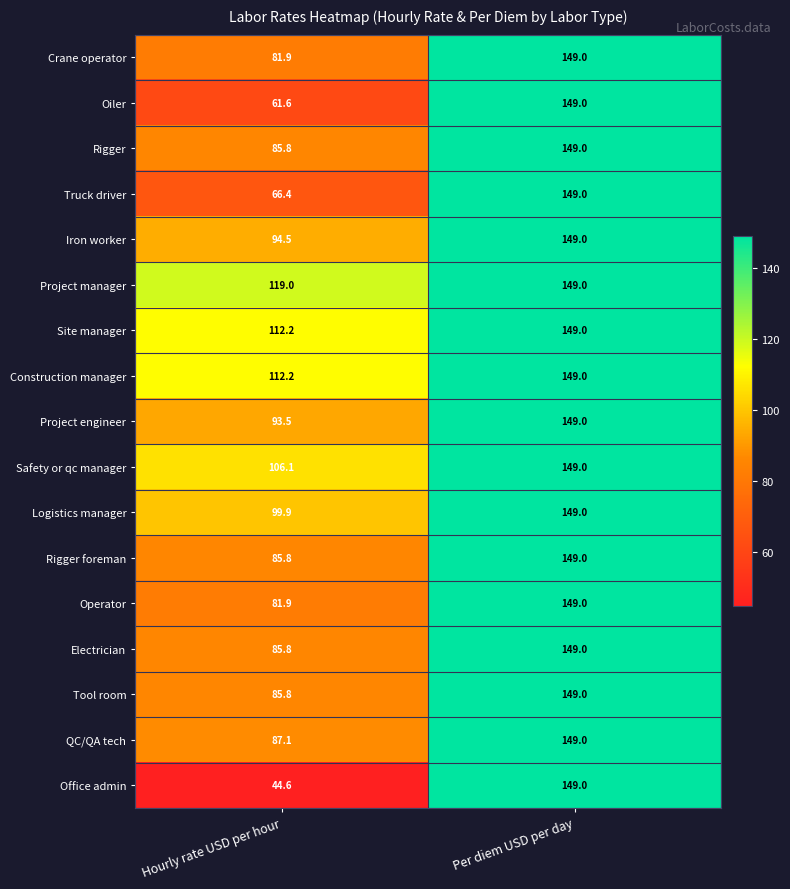

At which category is the sum across all series the highest?

Per diem USD per day